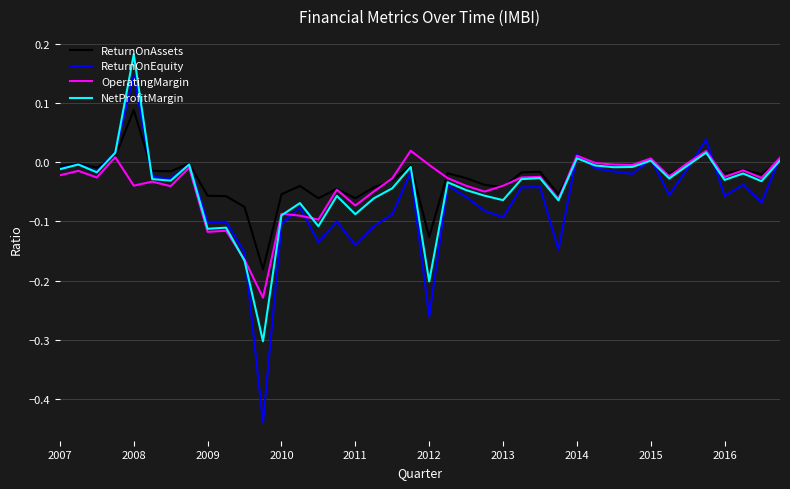

Which series has the largest range (max minus min)?

ReturnOnEquity